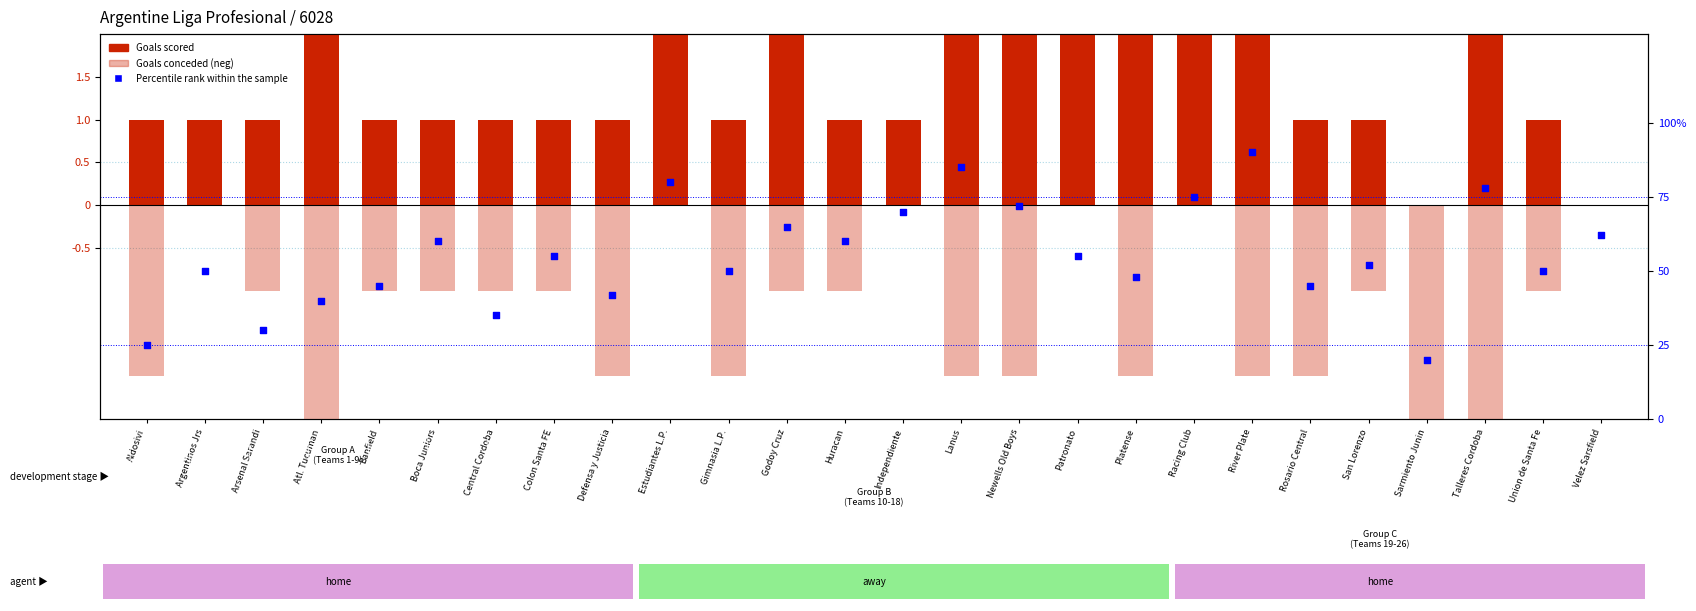

Which series reaches the minimum Y coordinate?

Goals conceded (neg)